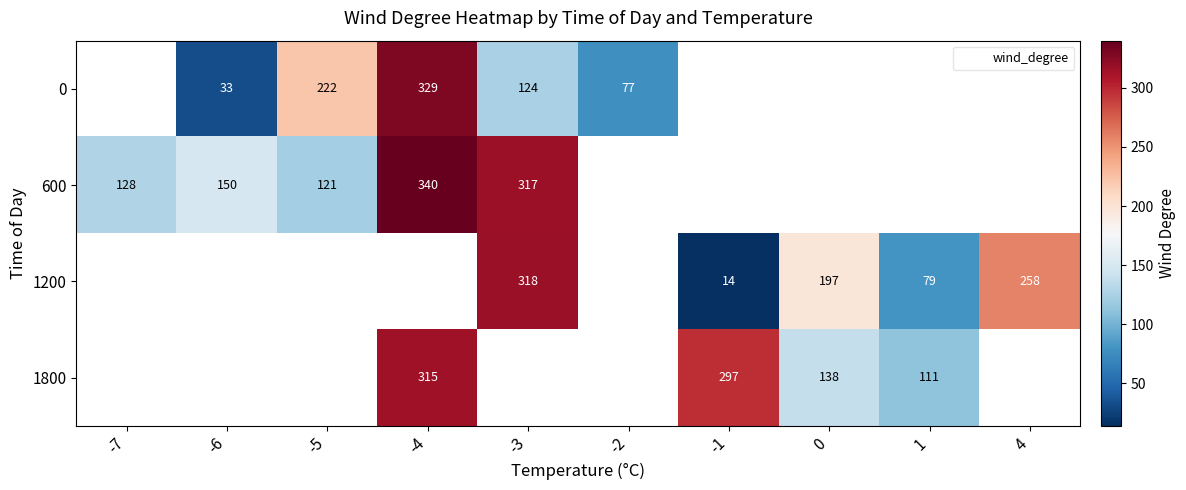

Between 1 and -3, which is larger?

-3